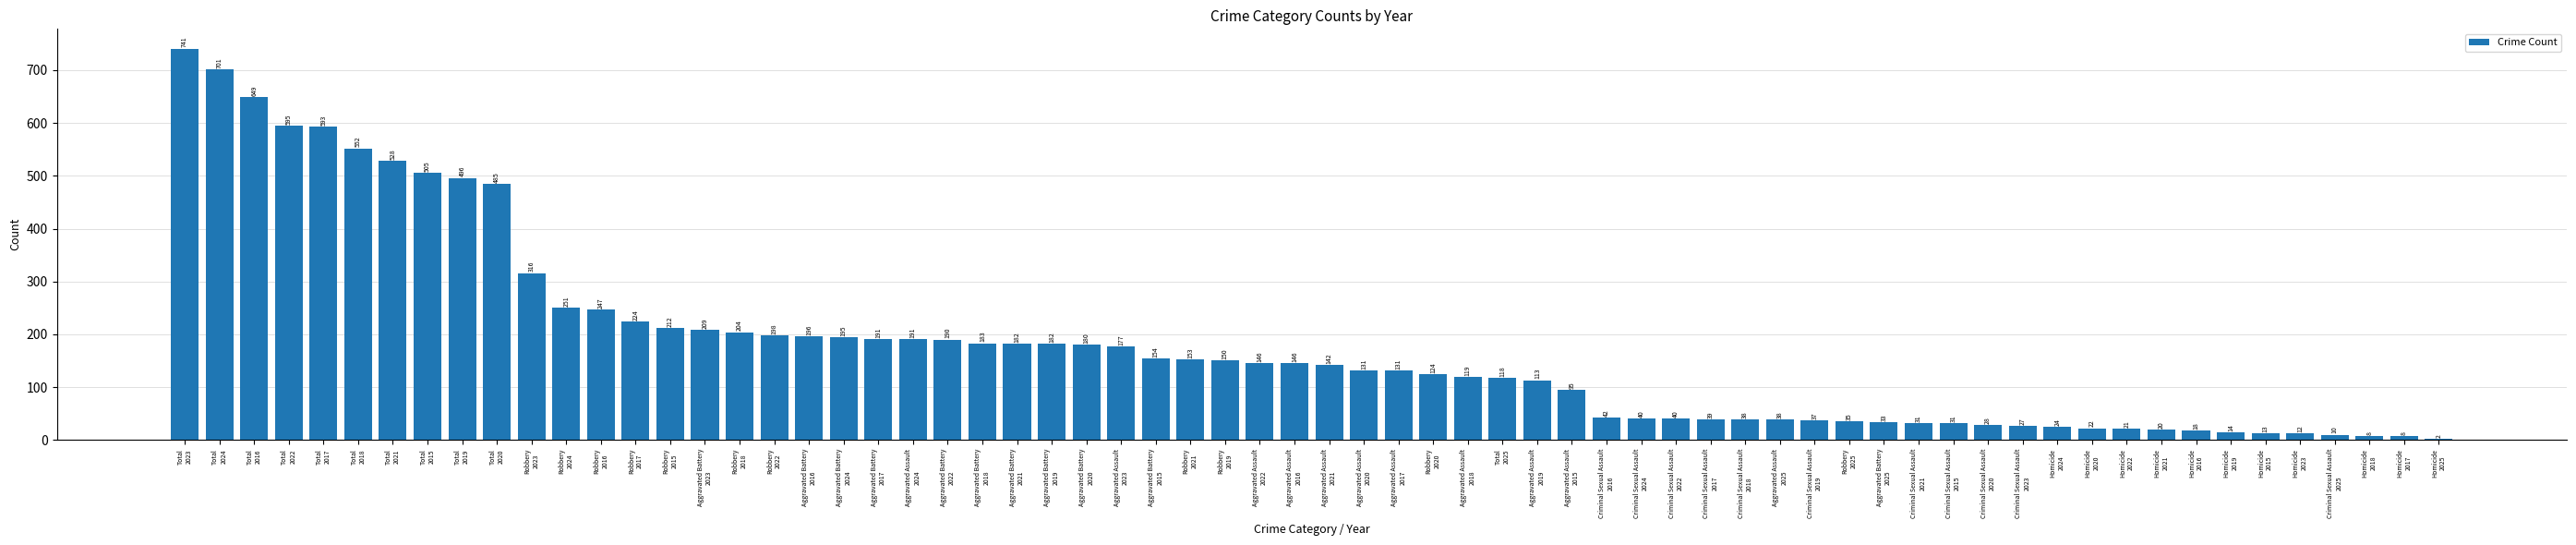

What is the greatest value displayed?

741